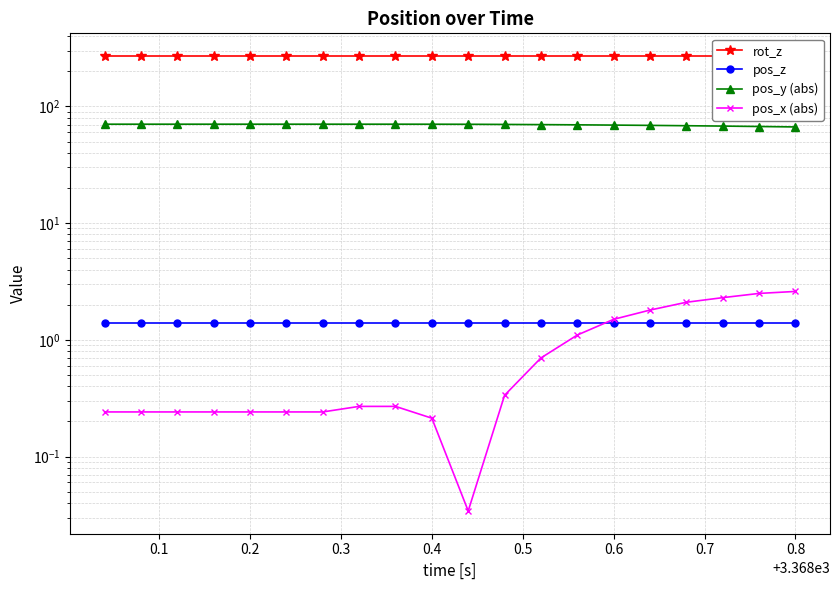

Reading right to left, extract all data points from this chart.

rot_z: 270.0	270.0	270.0	270.0	270.0	270.0	270.0	270.0	270.0	270.0	270.0	270.0	270.0	270.0	270.0	270.0	270.0	270.0	270.0	270.0
pos_z: 1.4	1.4	1.4	1.4	1.4	1.4	1.4	1.4	1.4	1.4	1.4	1.4	1.4	1.4	1.4	1.4	1.4	1.4	1.4	1.4
pos_y (abs): 66.7	67.3	67.8	68.3	68.8	69.2	69.5	69.8	70.1	70.3	70.4	70.4	70.4	70.4	70.4	70.4	70.4	70.4	70.4	70.4
pos_x (abs): 2.6	2.5	2.3	2.1	1.8	1.5	1.1	0.7	0.3	0.0	0.2	0.3	0.3	0.2	0.2	0.2	0.2	0.2	0.2	0.2